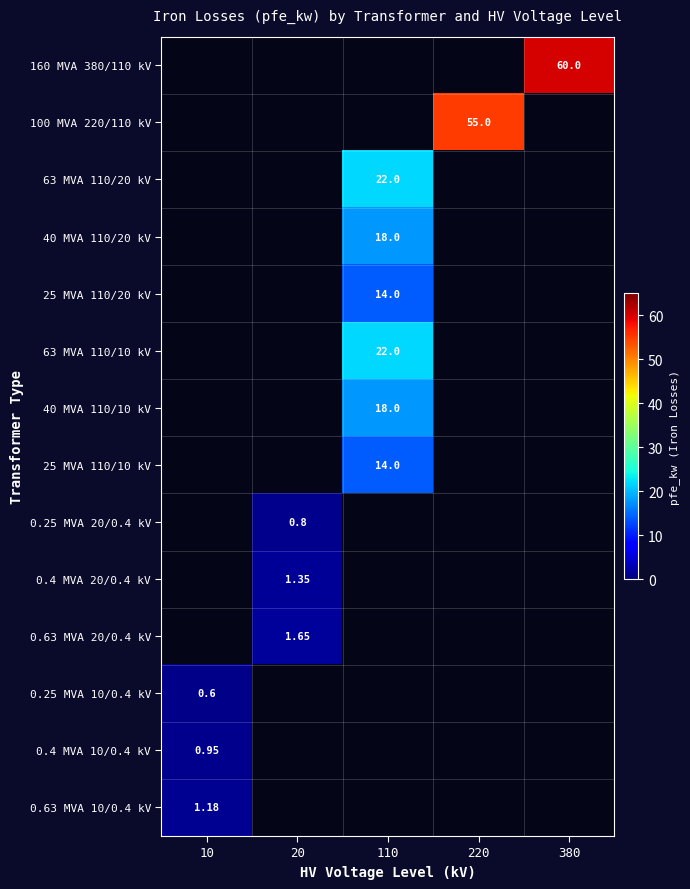

Which category has the highest value in the 0.63 MVA 10/0.4 kV series?

10